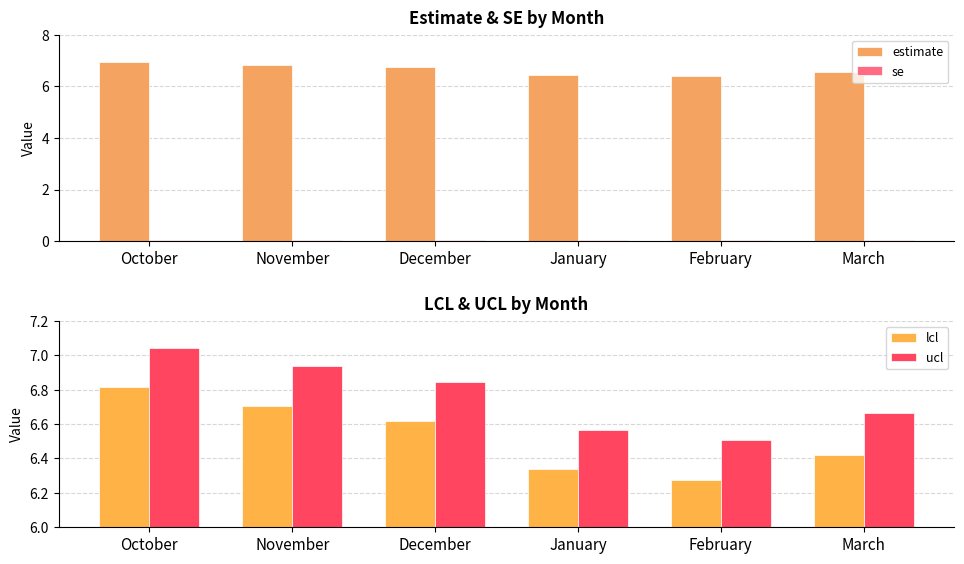

What is the sum of all ucl values?

40.6